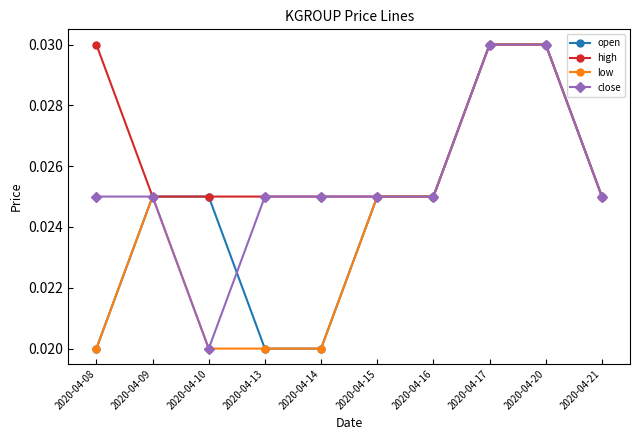

Rank the series by their average value, from highest to lowest.

high, close, open, low